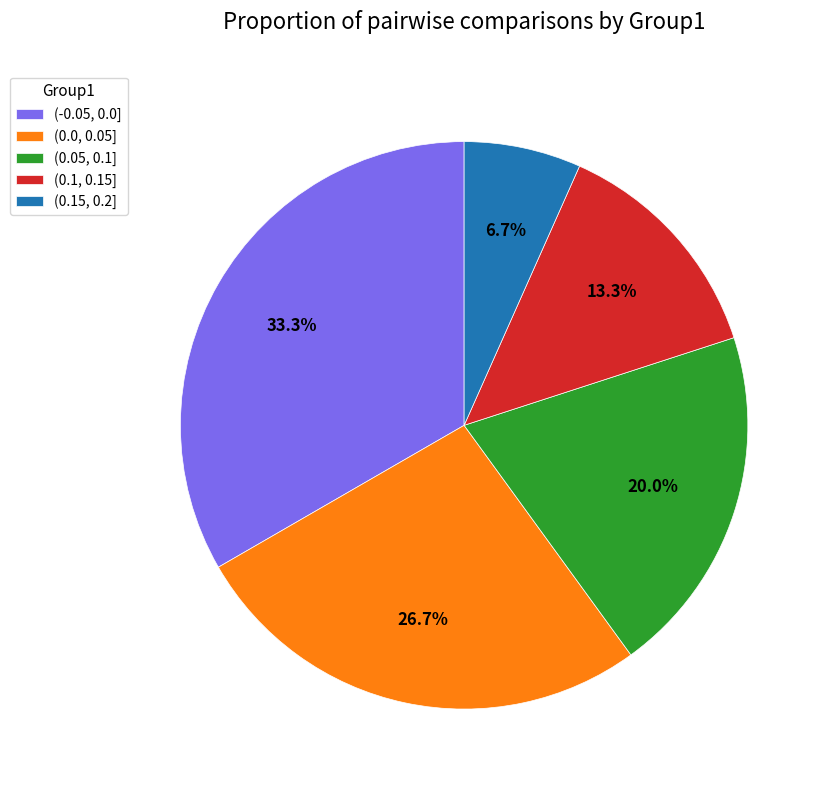

To the nearest percent, what percentage of the pie is (0.05, 0.1]?

20%